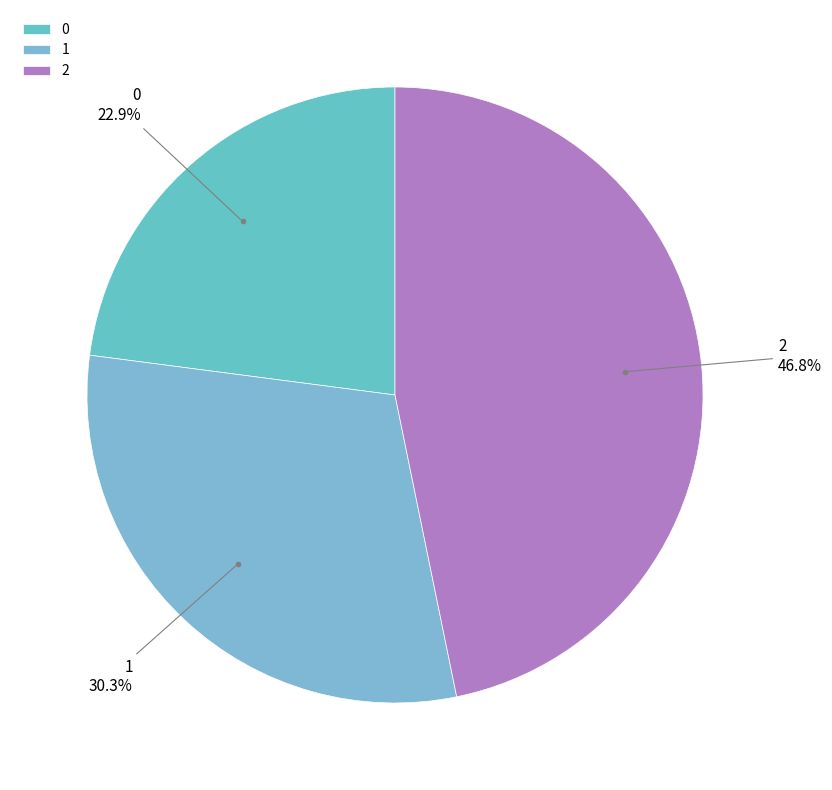

To the nearest percent, what portion does 2 represent?

47%